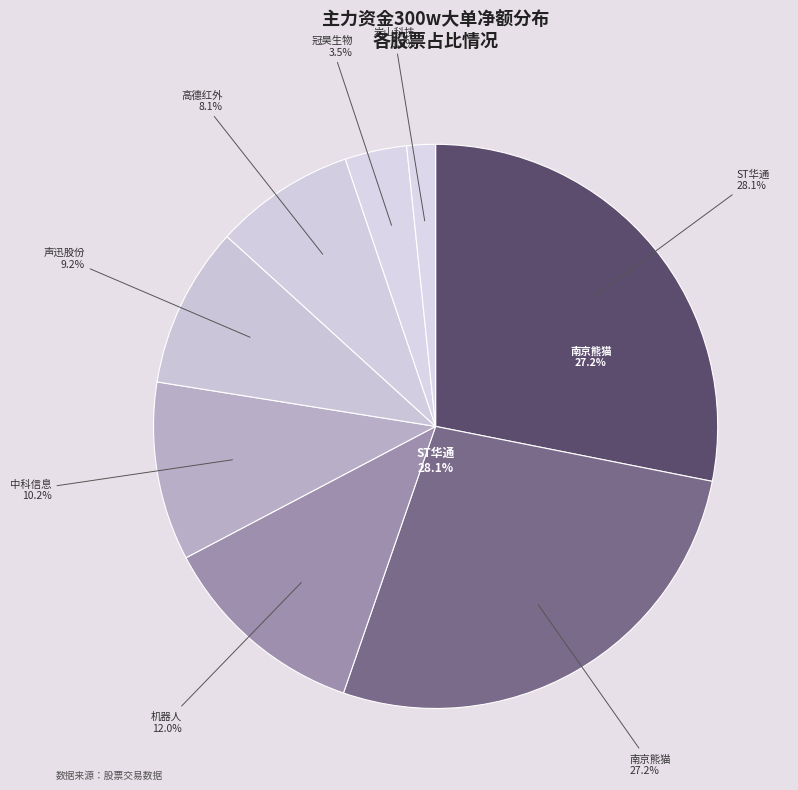

What percentage is NOT represented by 佳禾智能?

100.0%